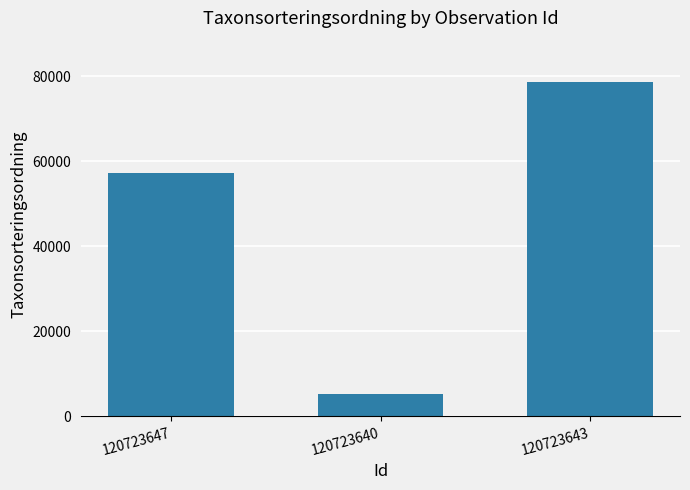

How many categories are shown in the chart?

3